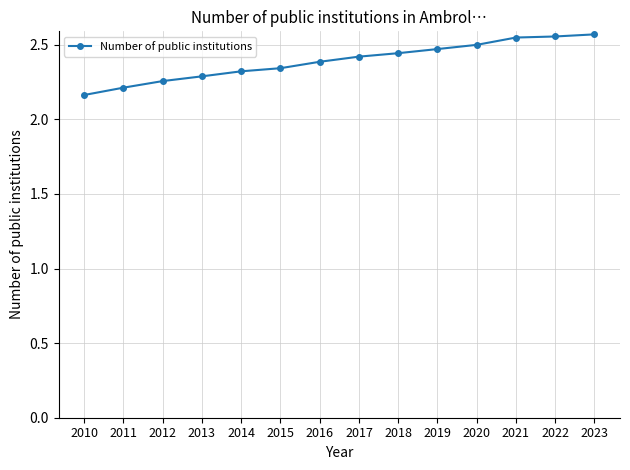

What is the sum of all values?

33.5